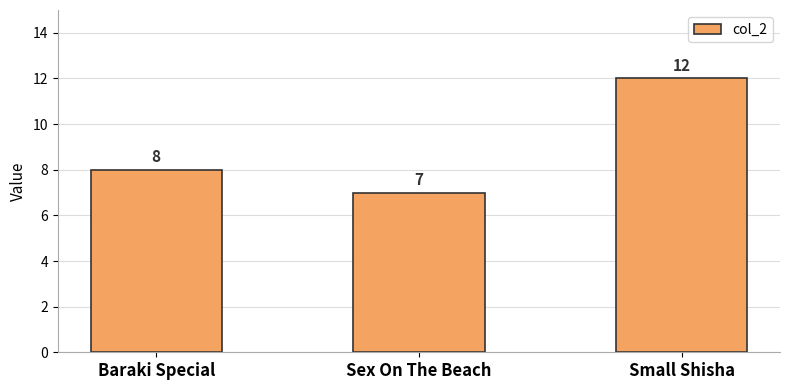

Which label corresponds to the largest value in the chart?

Small Shisha